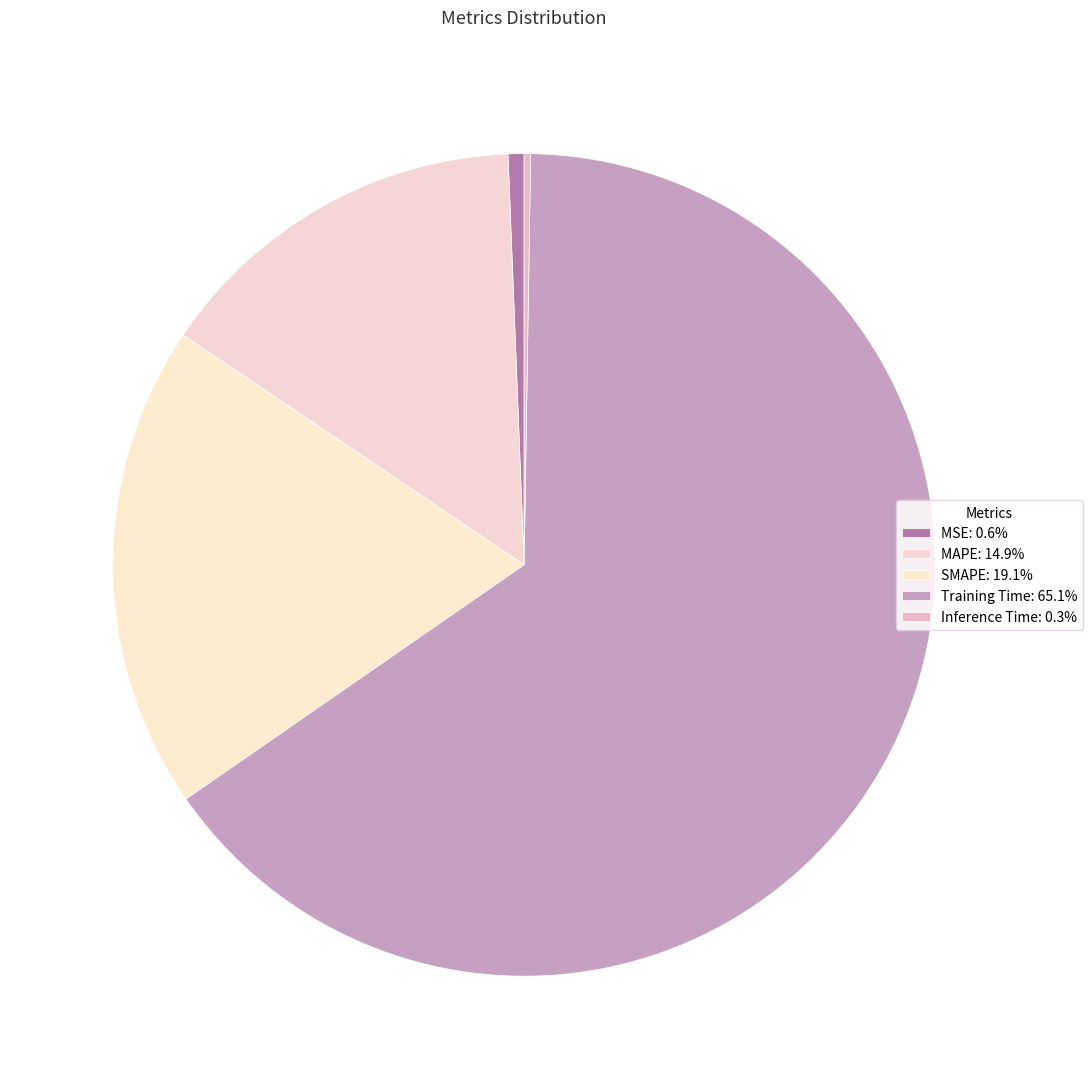

To the nearest percent, what is the combined percentage of SMAPE and Training Time?

84%